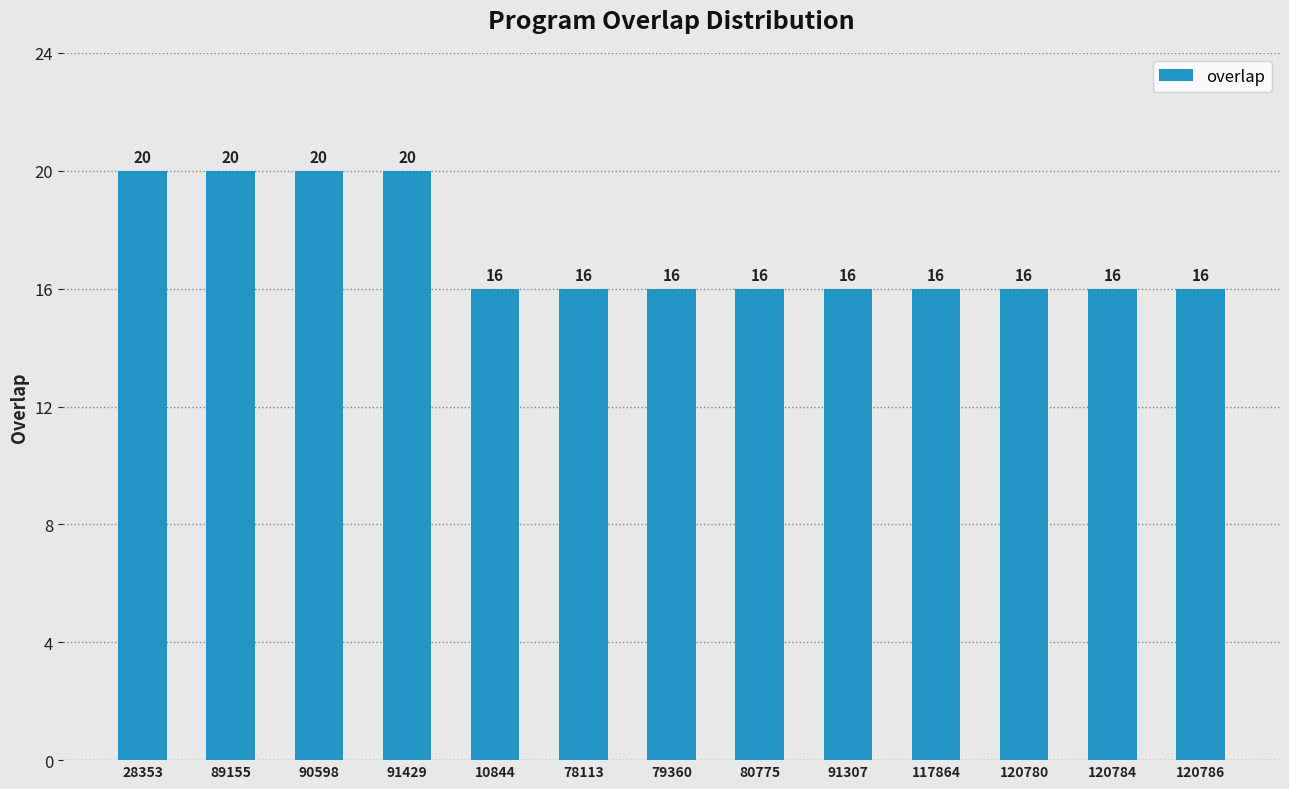

What is the greatest value displayed?

20